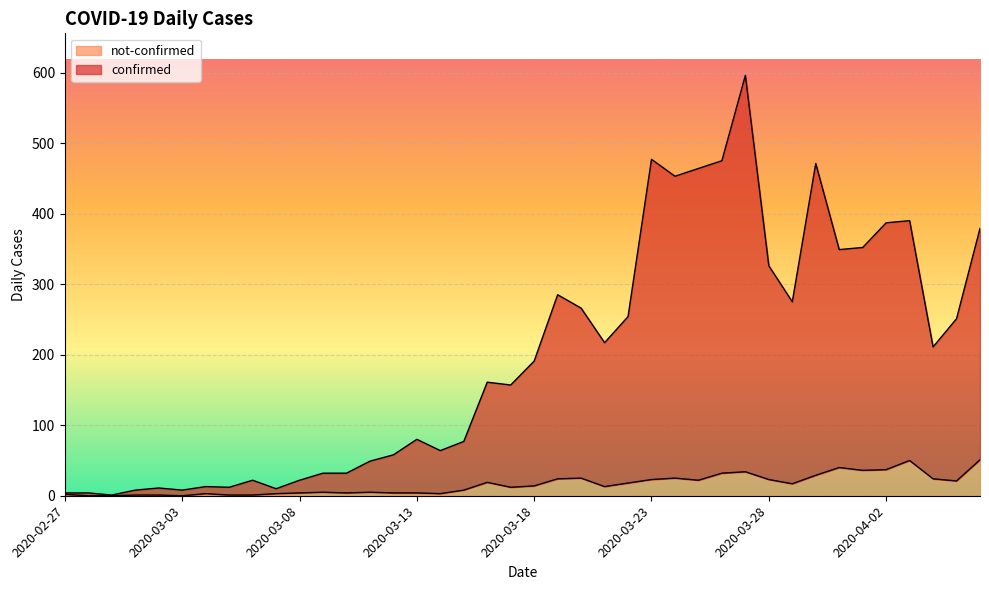

What is the label of the 20th point from the right?

2020-03-18